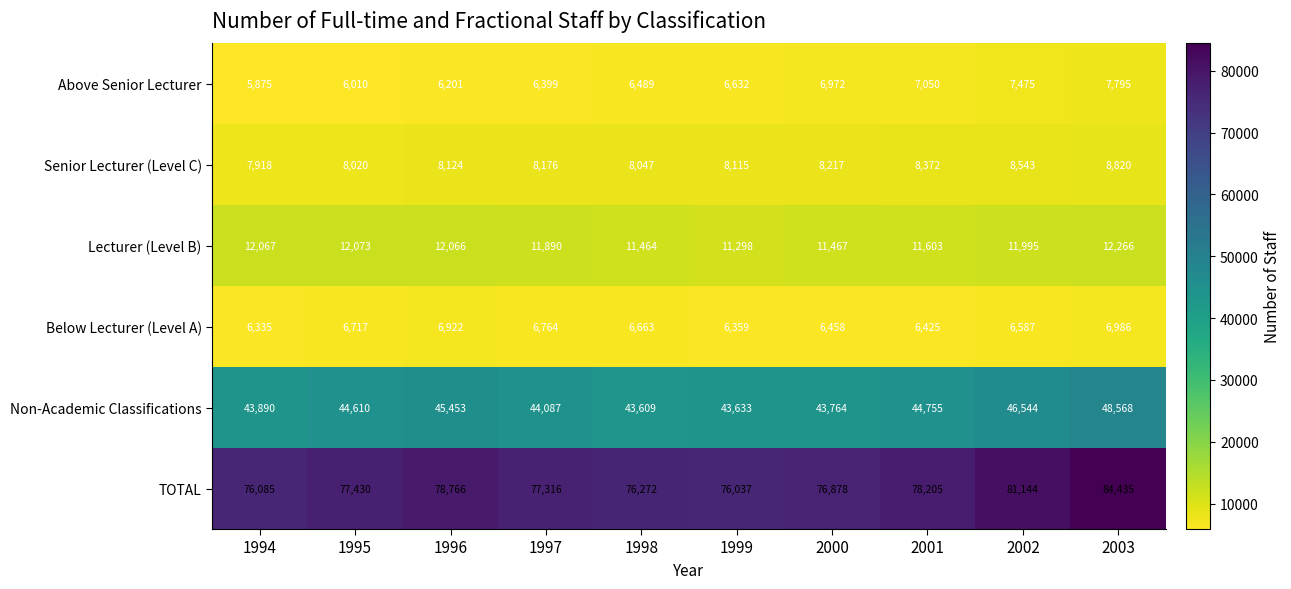

What is the difference between the highest and lowest values at 1996?

72565